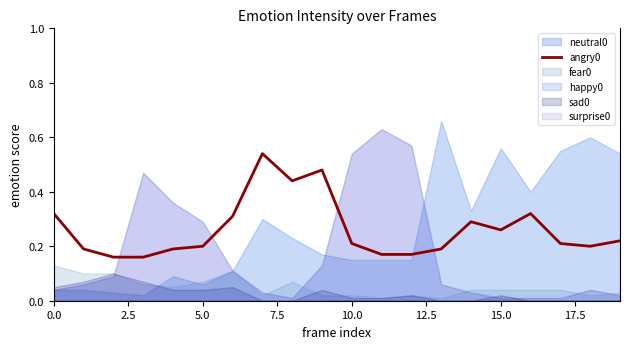

Is it true that the value at 12 is 0.1?

False